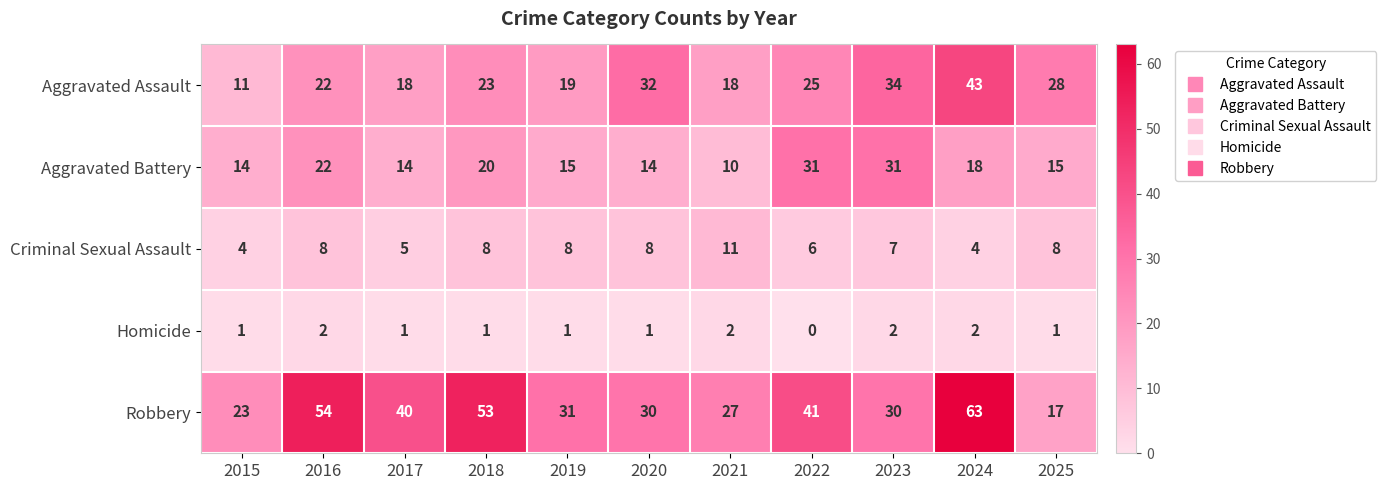

What is the difference between the maximum and minimum values in the Aggravated Battery series?

21